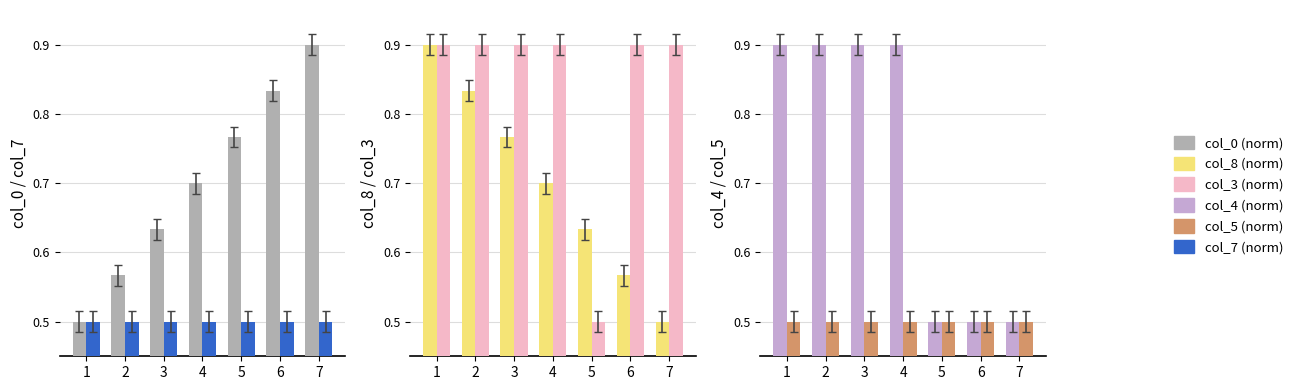

Reading right to left, list all the values displayed in this chart.

col_0 (norm): 0.9	0.8	0.8	0.7	0.6	0.6	0.5
col_7 (norm): 0.5	0.5	0.5	0.5	0.5	0.5	0.5
col_8 (norm): 0.5	0.6	0.6	0.7	0.8	0.8	0.9
col_3 (norm): 0.9	0.9	0.5	0.9	0.9	0.9	0.9
col_4 (norm): 0.5	0.5	0.5	0.9	0.9	0.9	0.9
col_5 (norm): 0.5	0.5	0.5	0.5	0.5	0.5	0.5